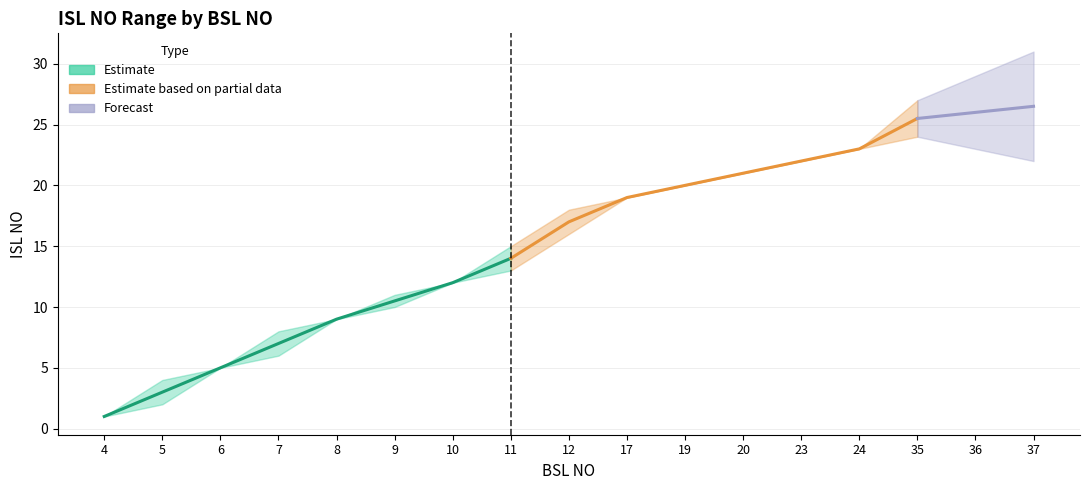

At 9, list the series in order from largest to smallest.

ISL NO (upper), ISL NO (lower)